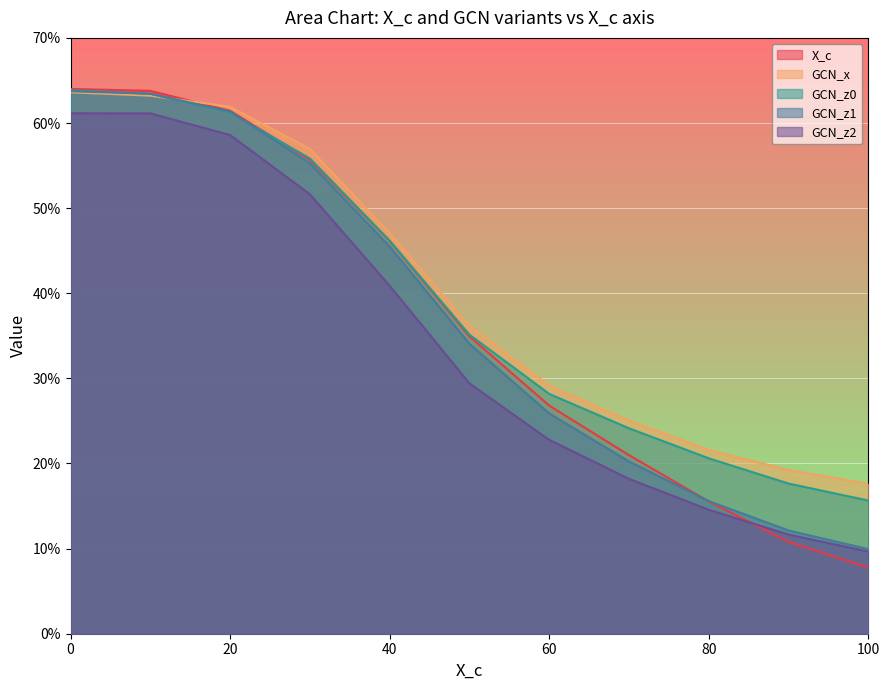

What is the average value of the GCN_x series?

0.4